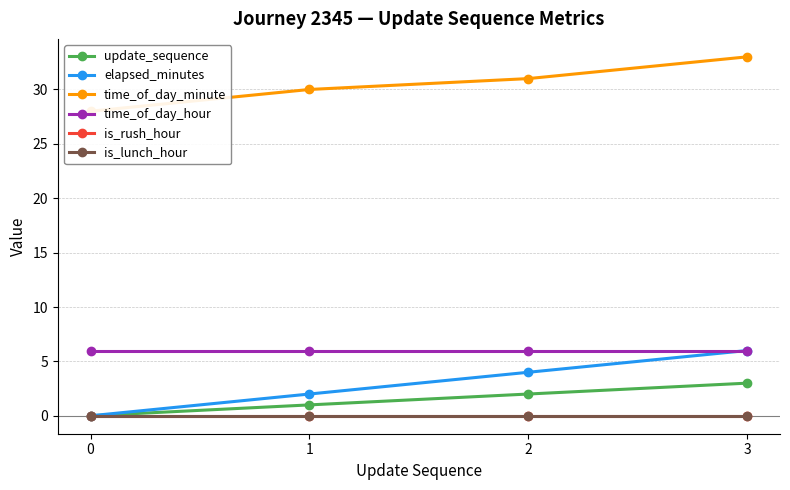

Is it true that time_of_day_hour equals 6 at 3?

True